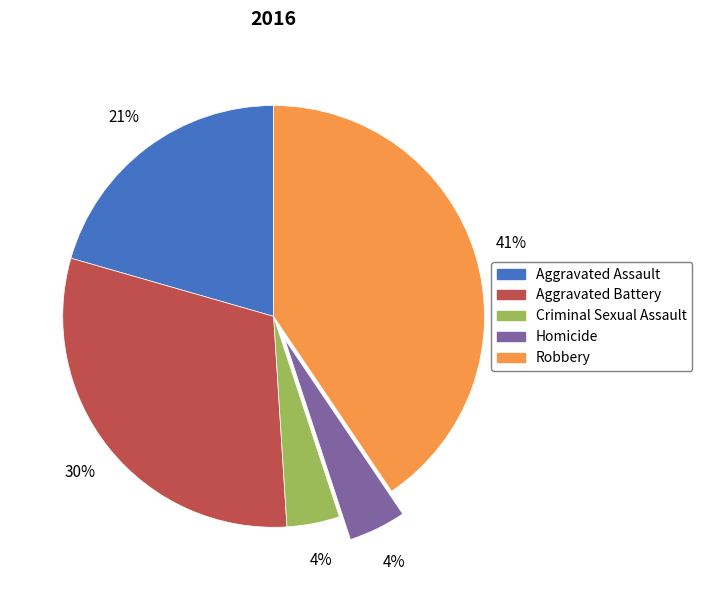

Approximately how many times larger is the value at Criminal Sexual Assault compared to Aggravated Assault?

0.2